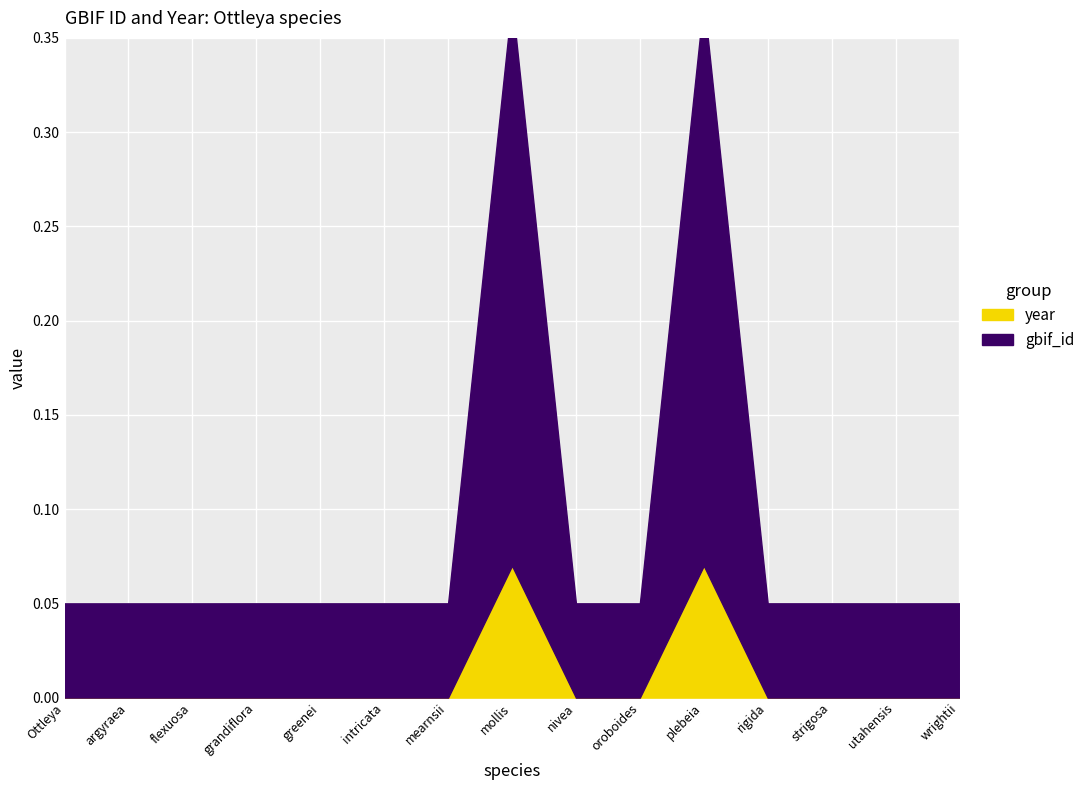

Reading left to right, transcribe all the data shown in this chart.

gbif_id: Ottleya=0.1	argyraea=0.1	flexuosa=0.1	grandiflora=0.1	greenei=0.1	intricata=0.1	mearnsii=0.1	mollis=0.4	nivea=0.1	oroboides=0.1	plebeia=0.4	rigida=0.1	strigosa=0.1	utahensis=0.1	wrightii=0.1
year: Ottleya=0.0	argyraea=0.0	flexuosa=0.0	grandiflora=0.0	greenei=0.0	intricata=0.0	mearnsii=0.0	mollis=0.1	nivea=0.0	oroboides=0.0	plebeia=0.1	rigida=0.0	strigosa=0.0	utahensis=0.0	wrightii=0.0